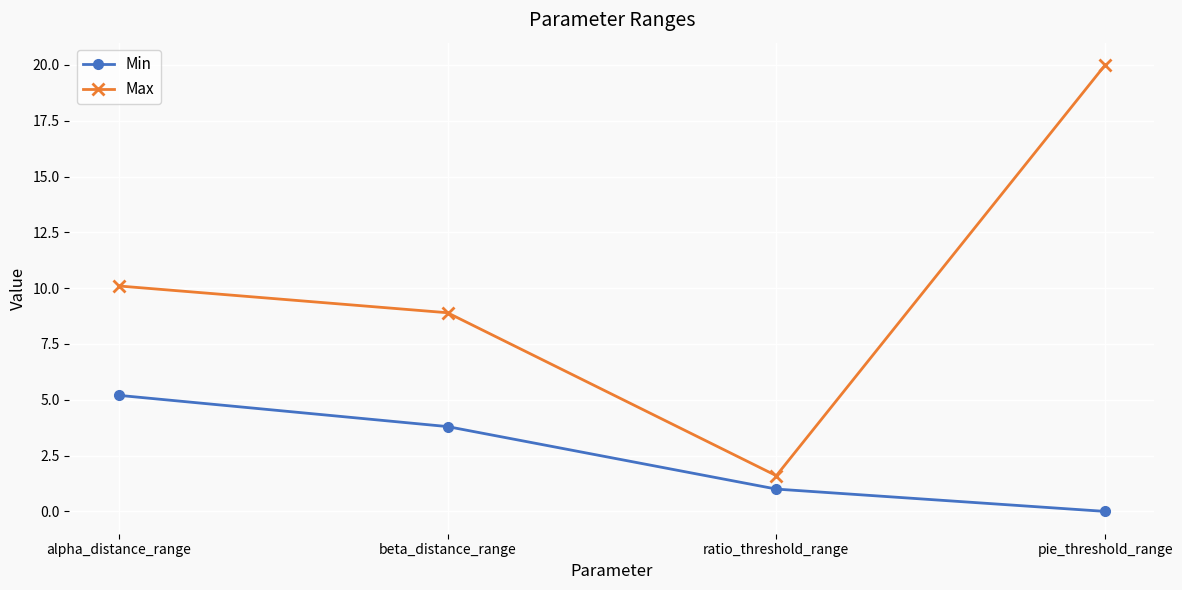

What is the total value across all series at beta_distance_range?

12.7